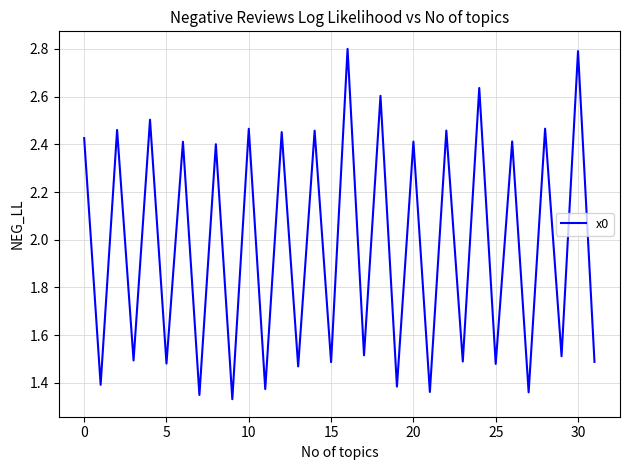

What is the greatest value displayed?

2.8